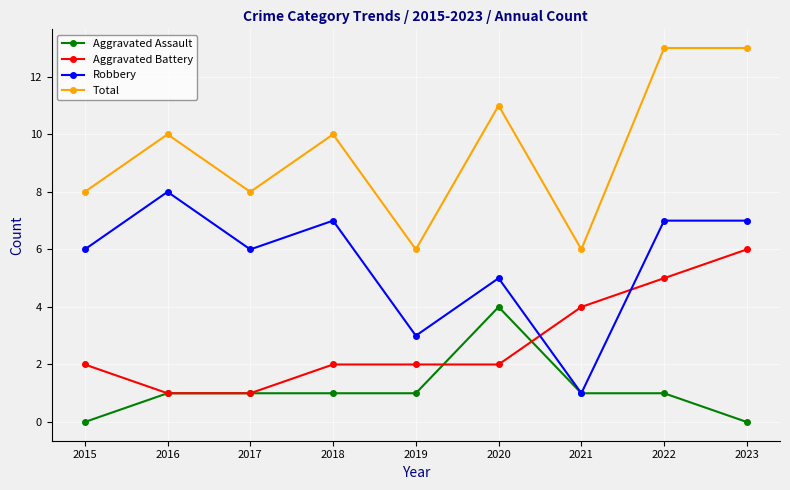

Reading left to right, what are all the values shown in this chart?

Aggravated Assault: 0	1	1	1	1	4	1	1	0
Aggravated Battery: 2	1	1	2	2	2	4	5	6
Robbery: 6	8	6	7	3	5	1	7	7
Total: 8	10	8	10	6	11	6	13	13